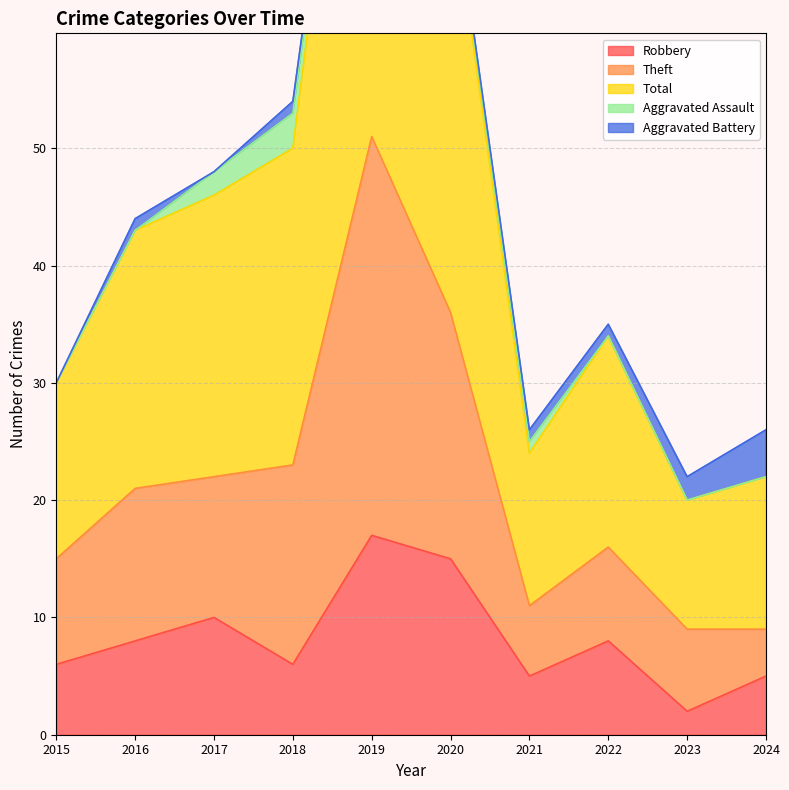

The value of Robbery at 2020 is 25. True or false?

False